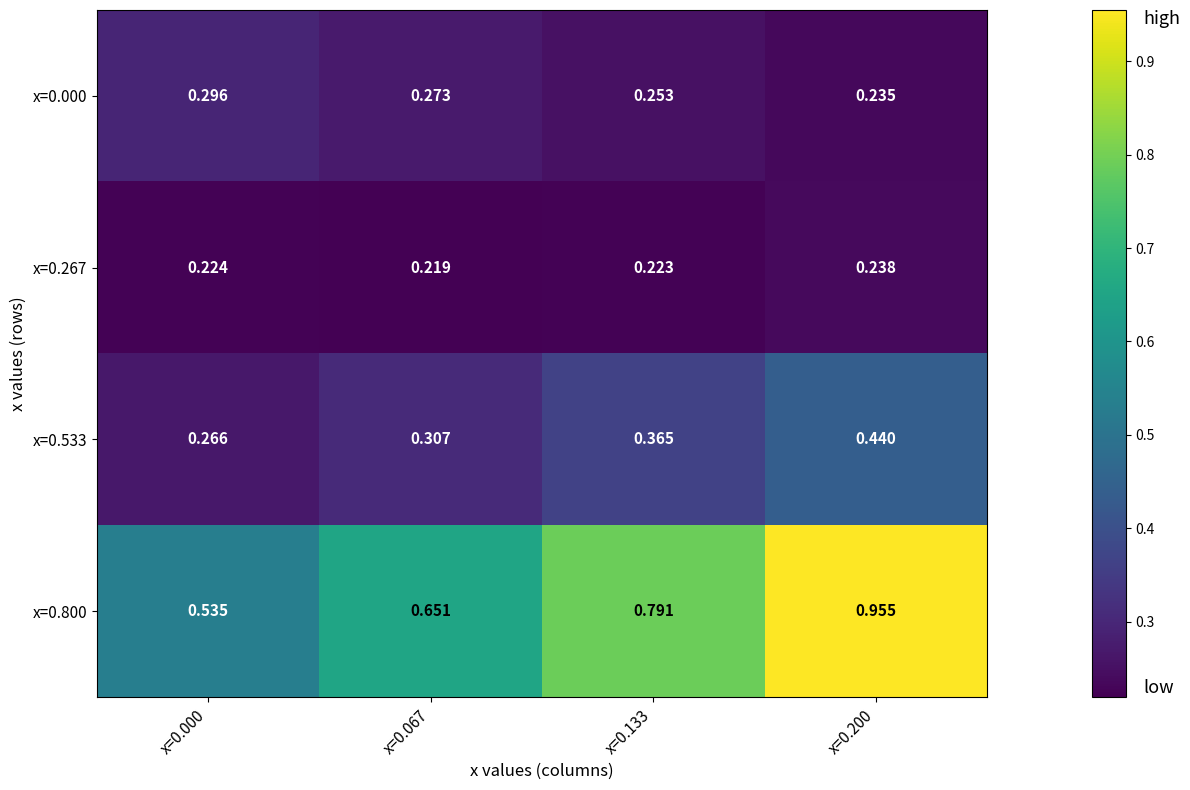

Which label corresponds to the smallest value in the chart?

x=0.067